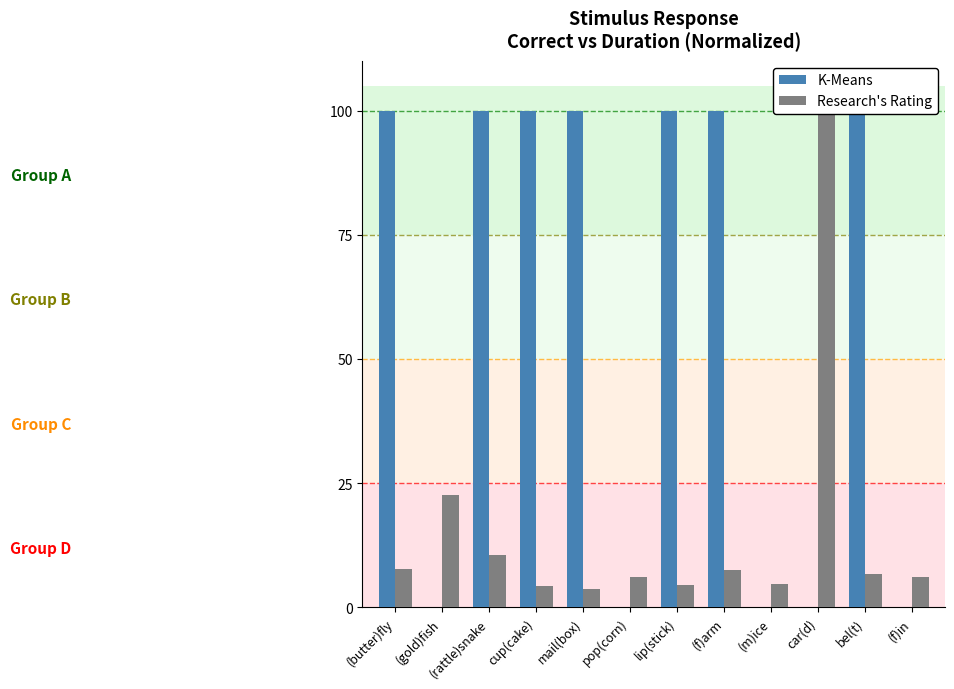

How many bars are there in total?

24